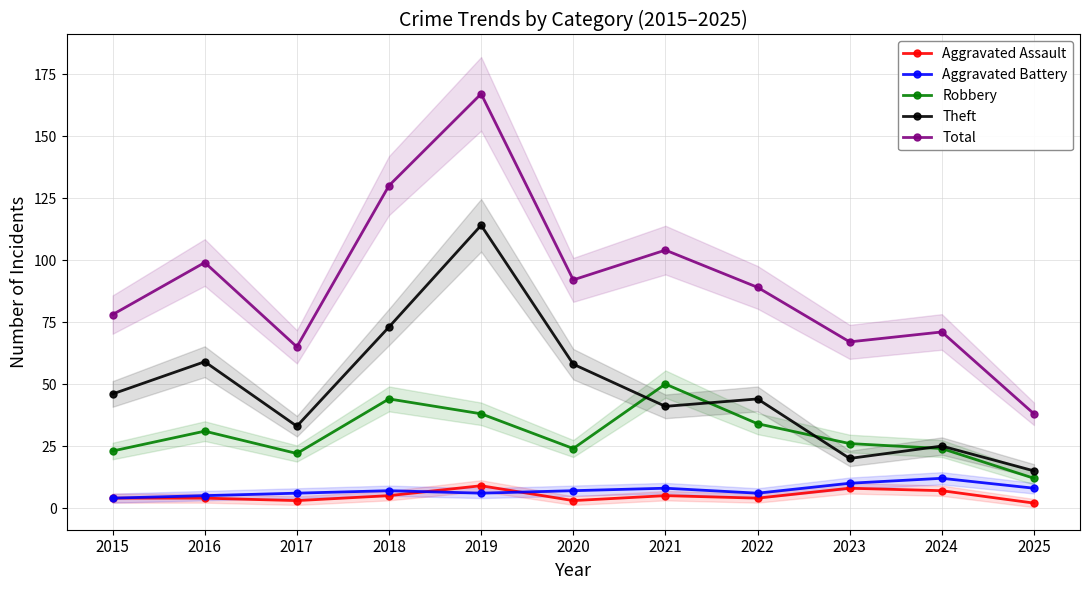

In Aggravated Assault, how many points are lower than both neighbors (excluding endpoints)?

3